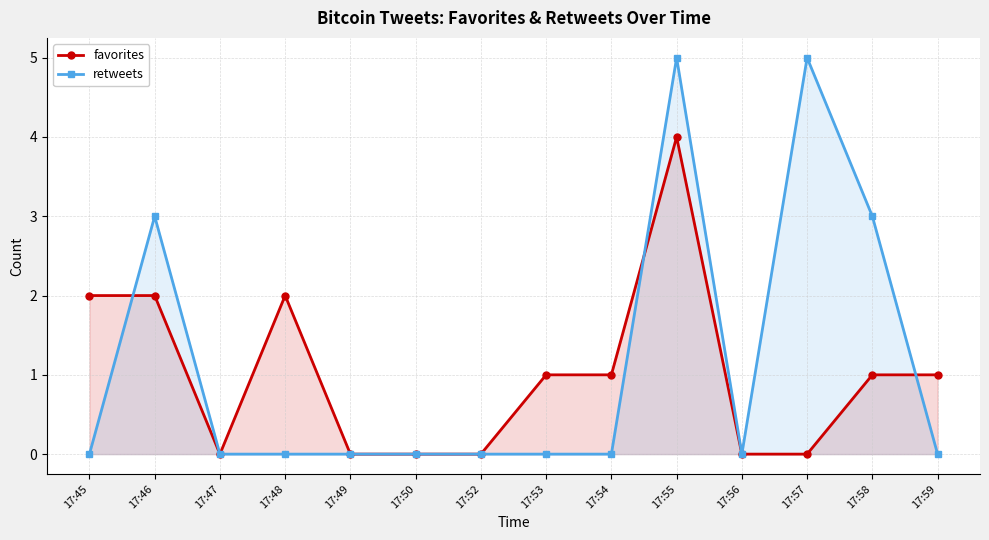

Where do retweets and favorites first cross each other?

17:45 and 17:46